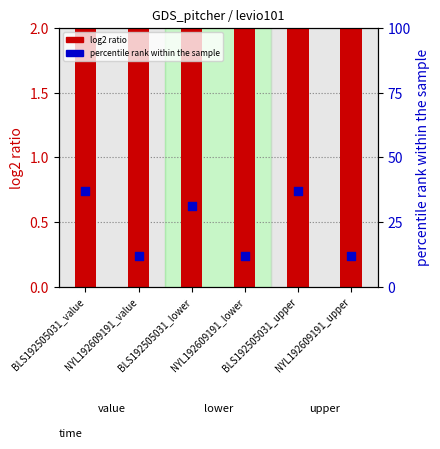

Which series has the largest Y range (max minus min)?

percentile rank within the sample